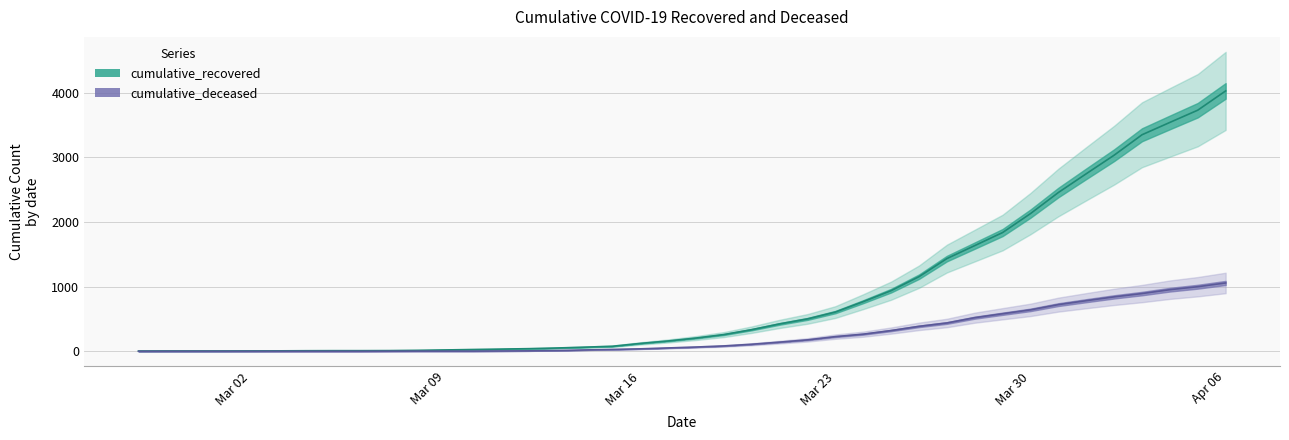

The value of cumulative_deceased at 2020-03-17 is 21. True or false?

False